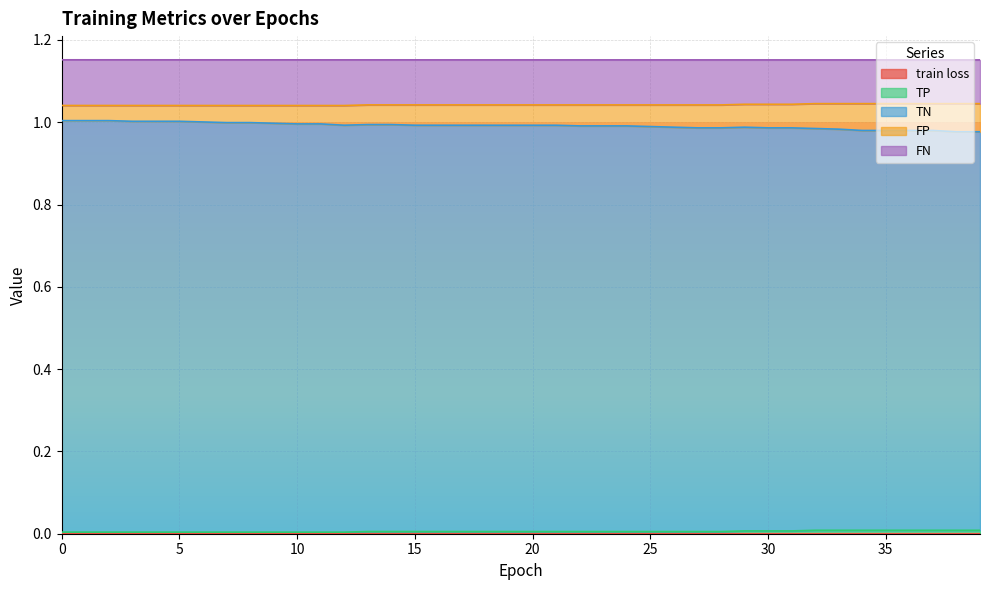

Between 16 and 27, which series saw the biggest shift?

TN